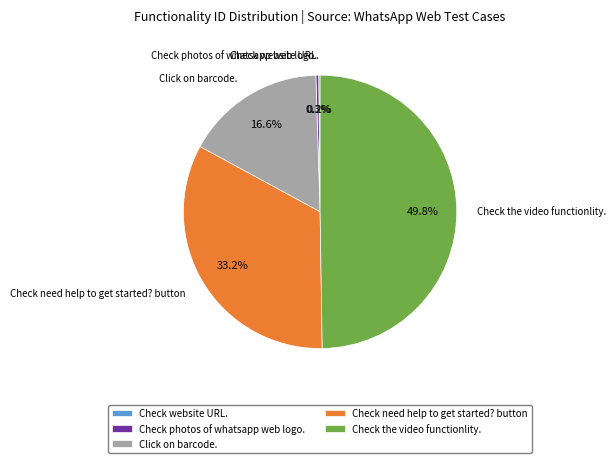

To the nearest percent, what is the average slice percentage?

20%